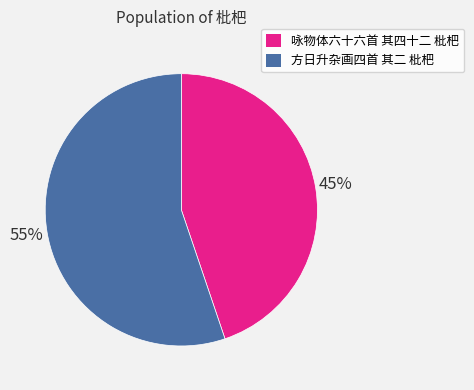

How many segments does this pie chart have?

2